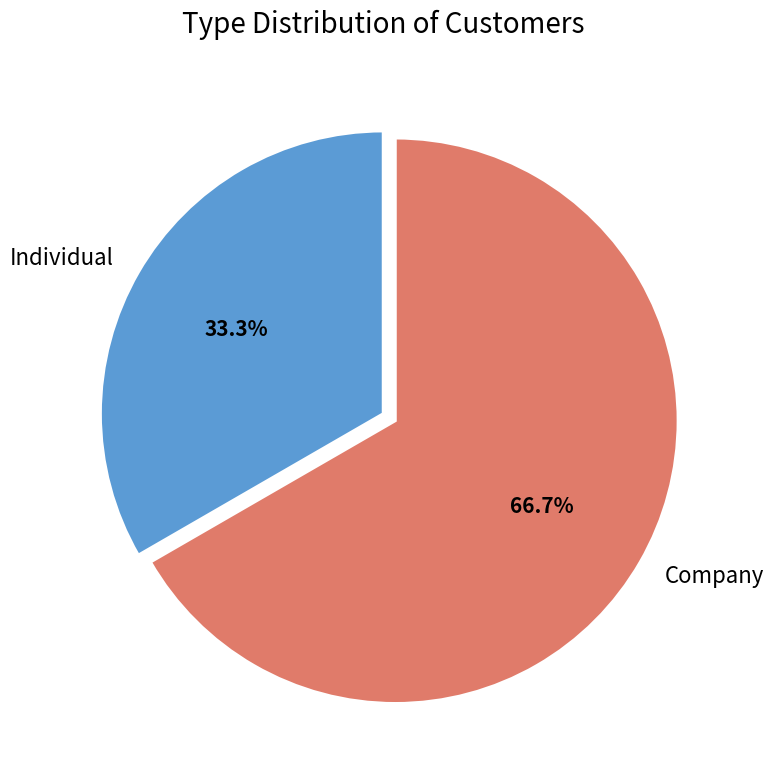

Is the sum of Individual and Company greater than half?

Yes